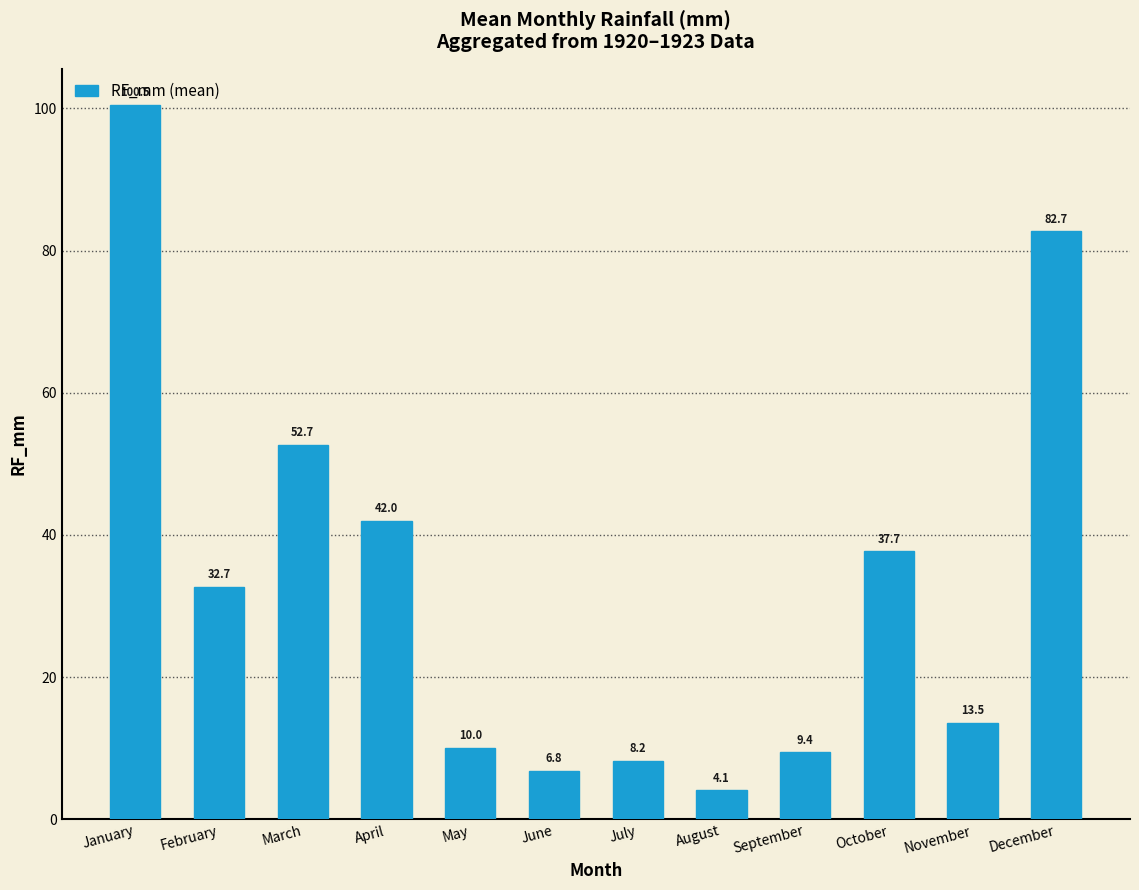

What is the sum of the values at June and May?

16.9